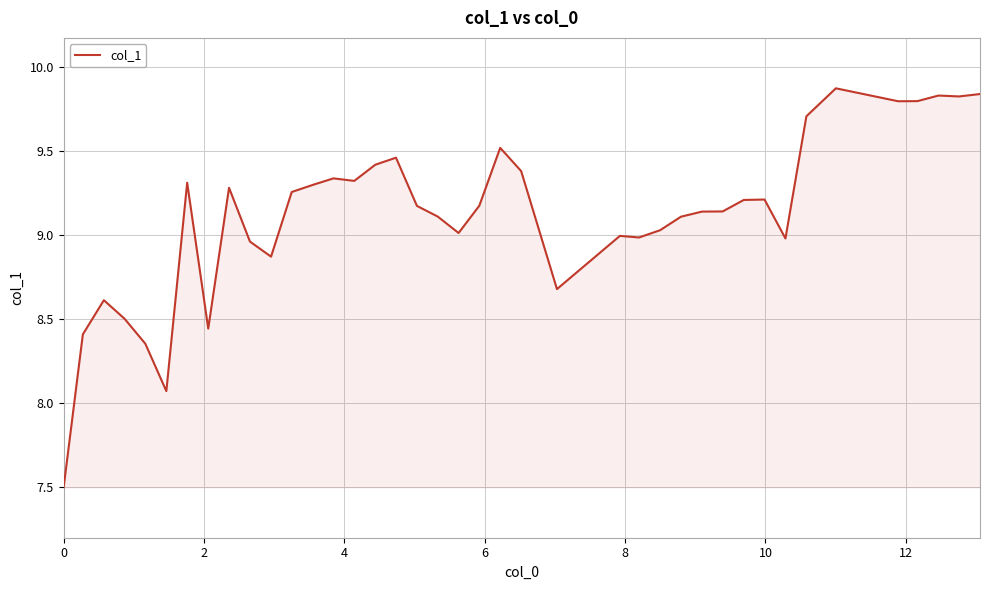

Count the number of categories in the chart.

40